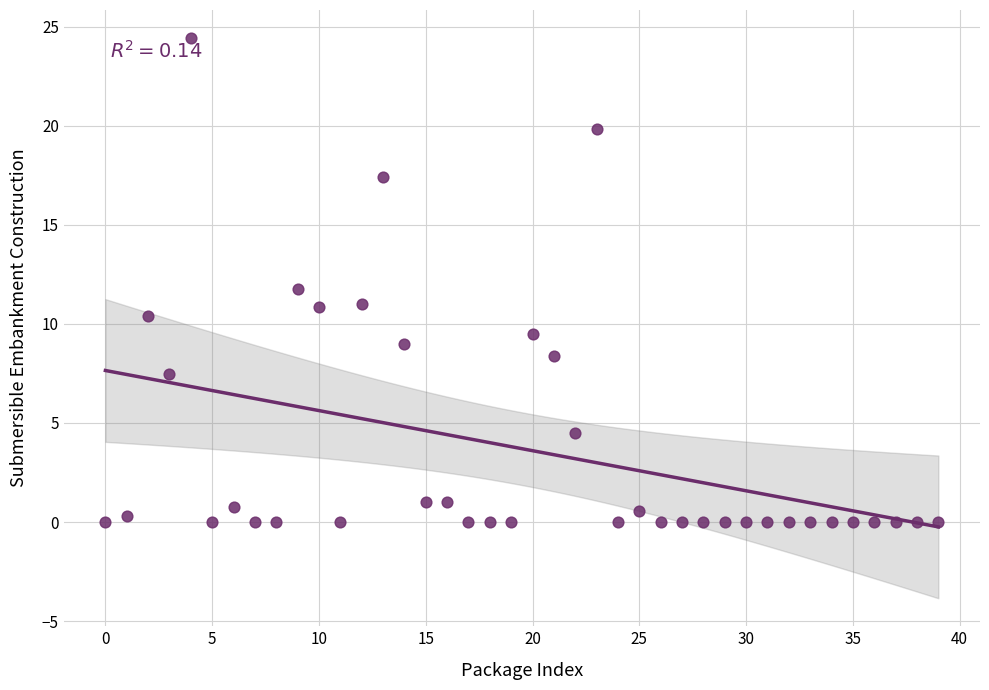

What is the range of Y values (max minus min)?

24.4